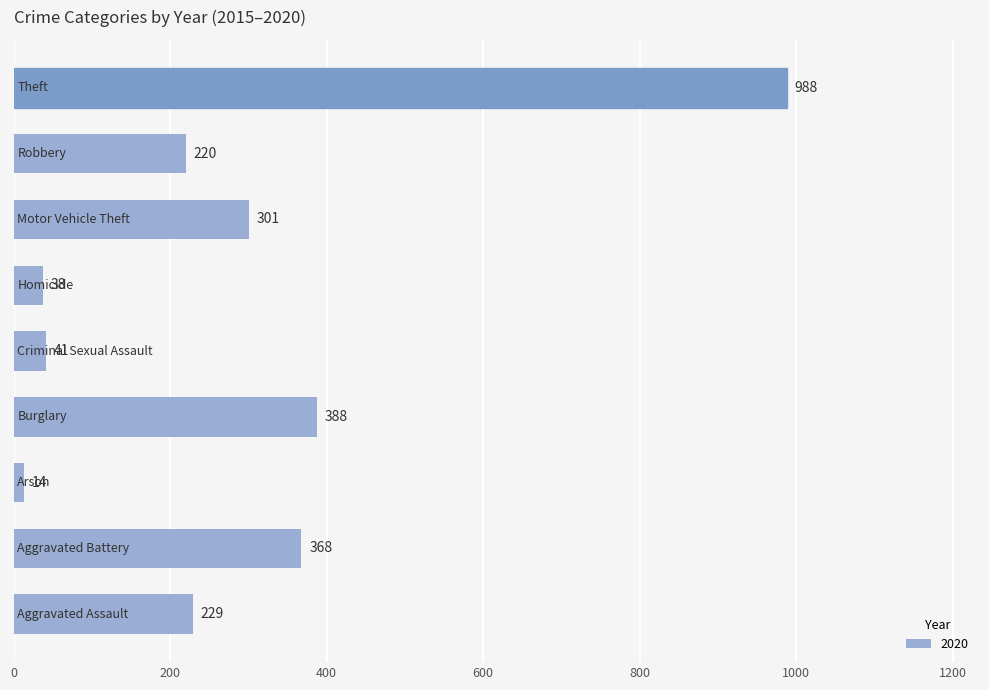

Reading bottom to top, list all the values displayed in this chart.

229	368	14	388	41	38	301	220	988